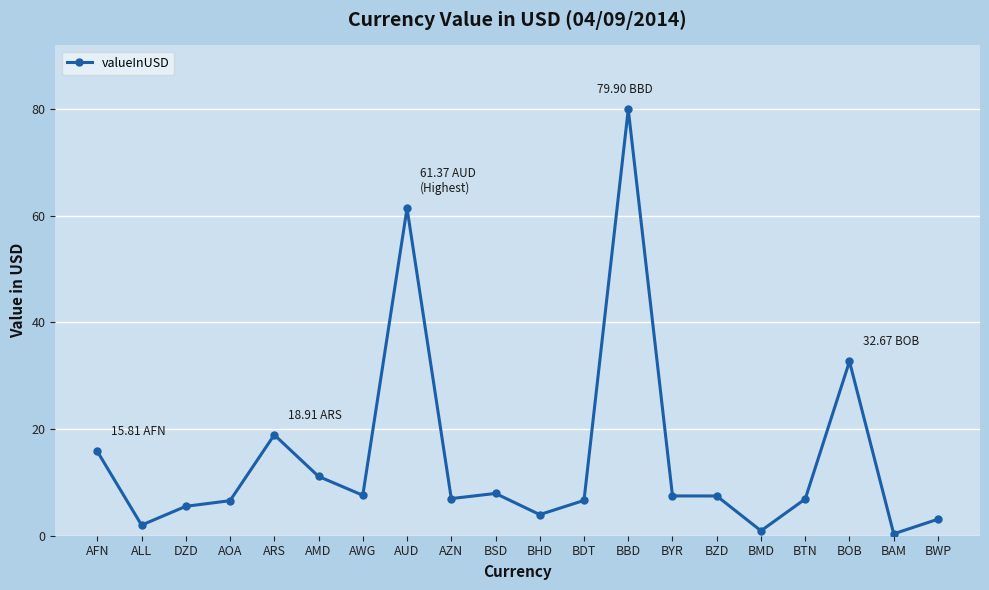

Where is the first local maximum?

ARS